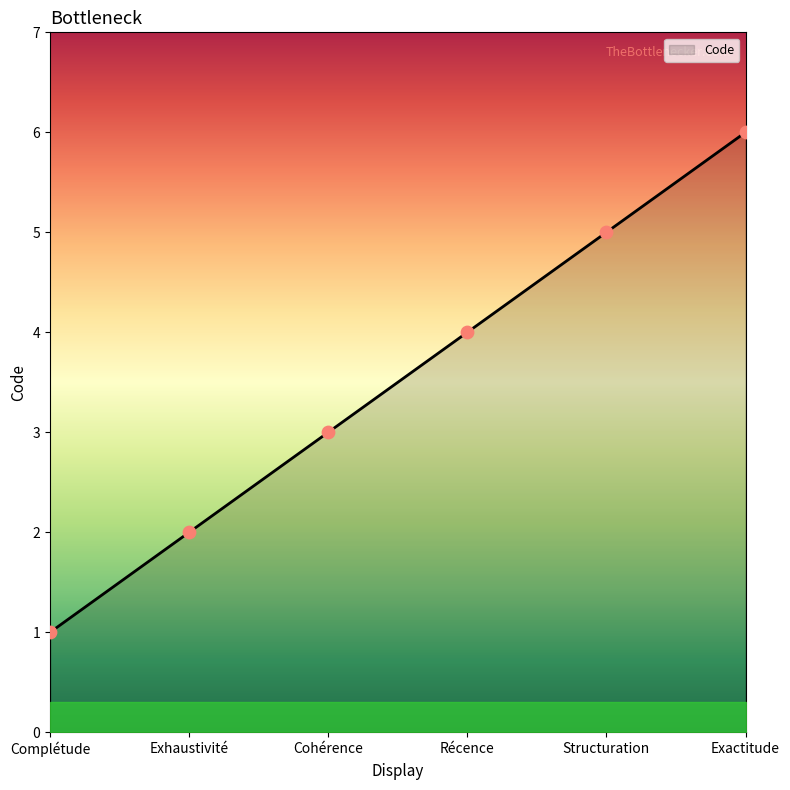

What is the change in value from Structuration to Exactitude?

+1